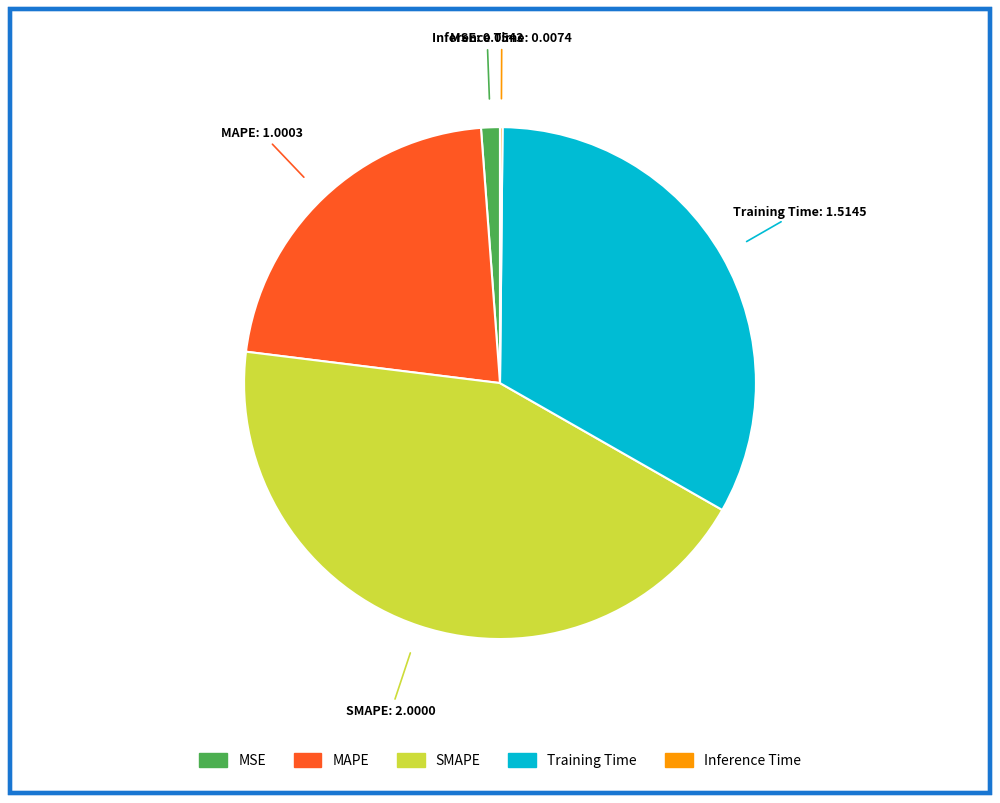

Is the sum of SMAPE and Training Time greater than half?

Yes